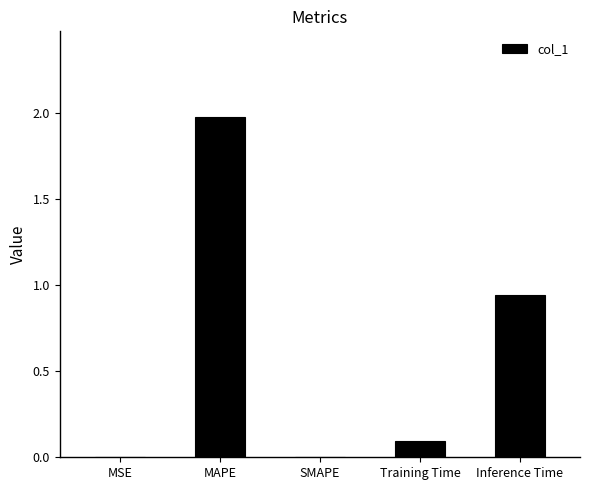

What is the average value?

0.6